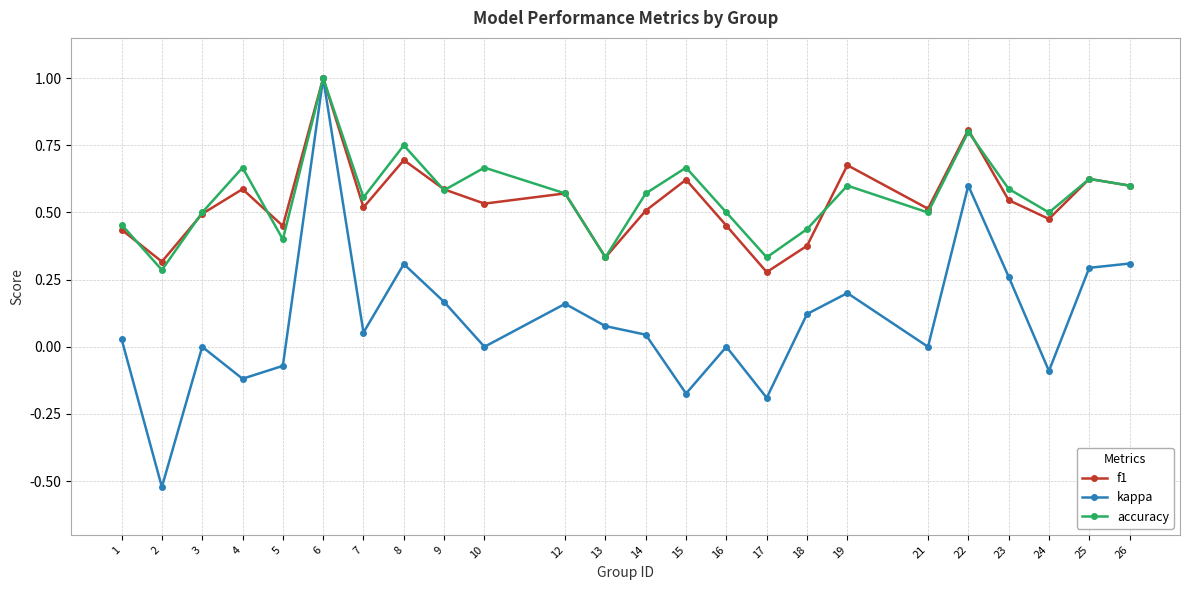

Is the value of f1 at 13 greater than the value of accuracy at 10?

No